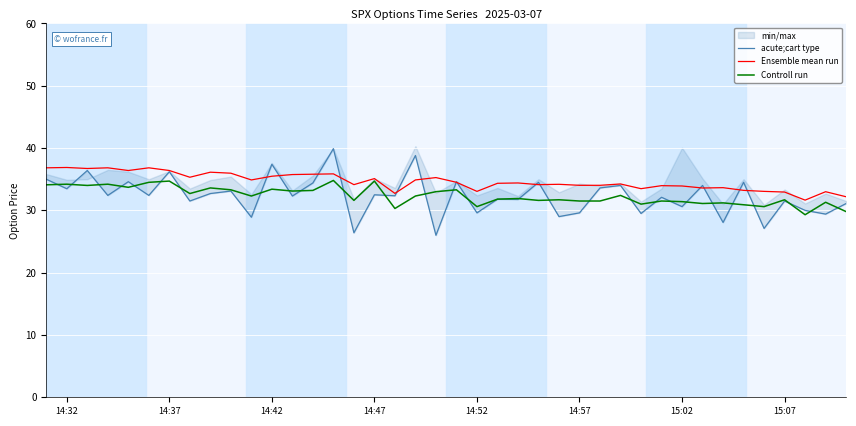

Which series has the largest range (max minus min)?

acute;cart type